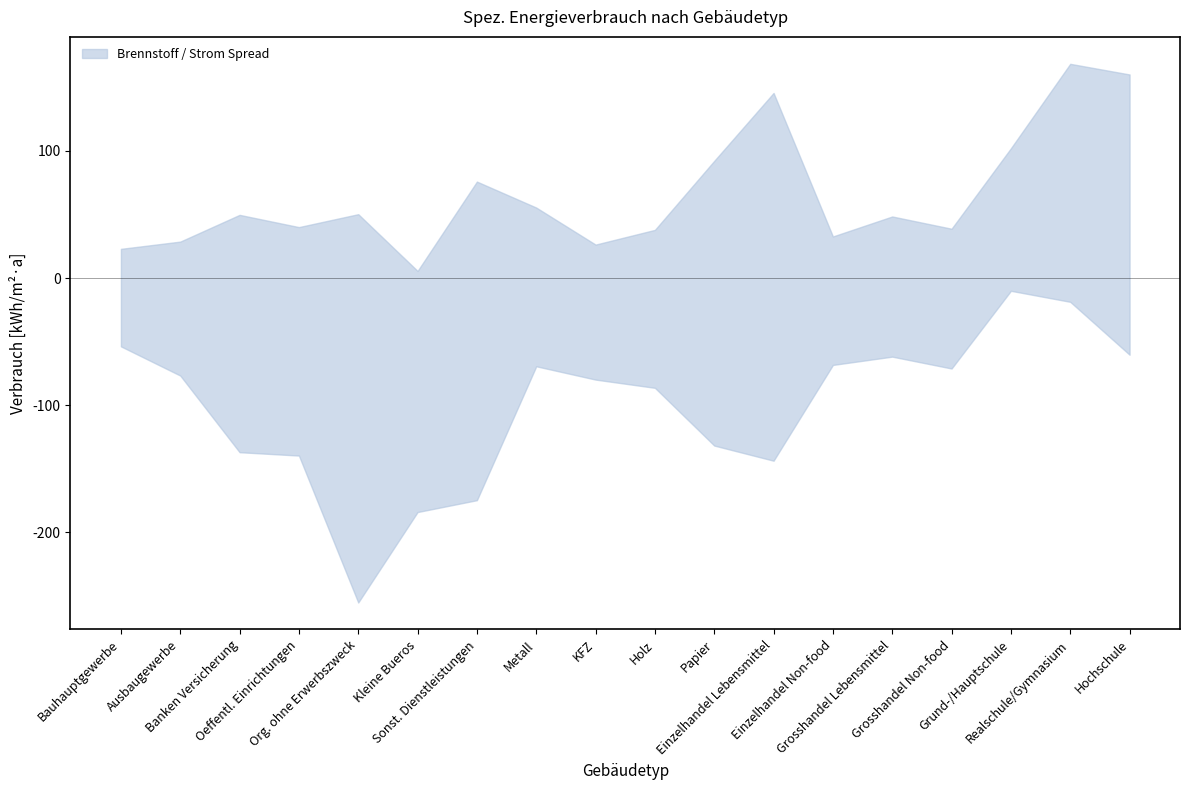

What position from the left is Metall?

8